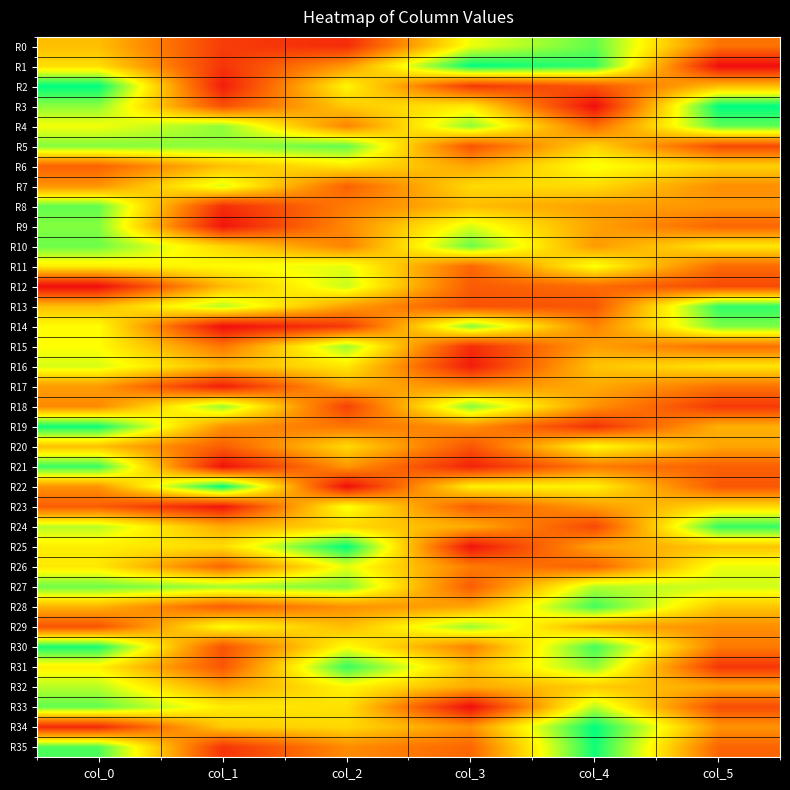

Which has a higher value, col_5 or col_0?

col_0